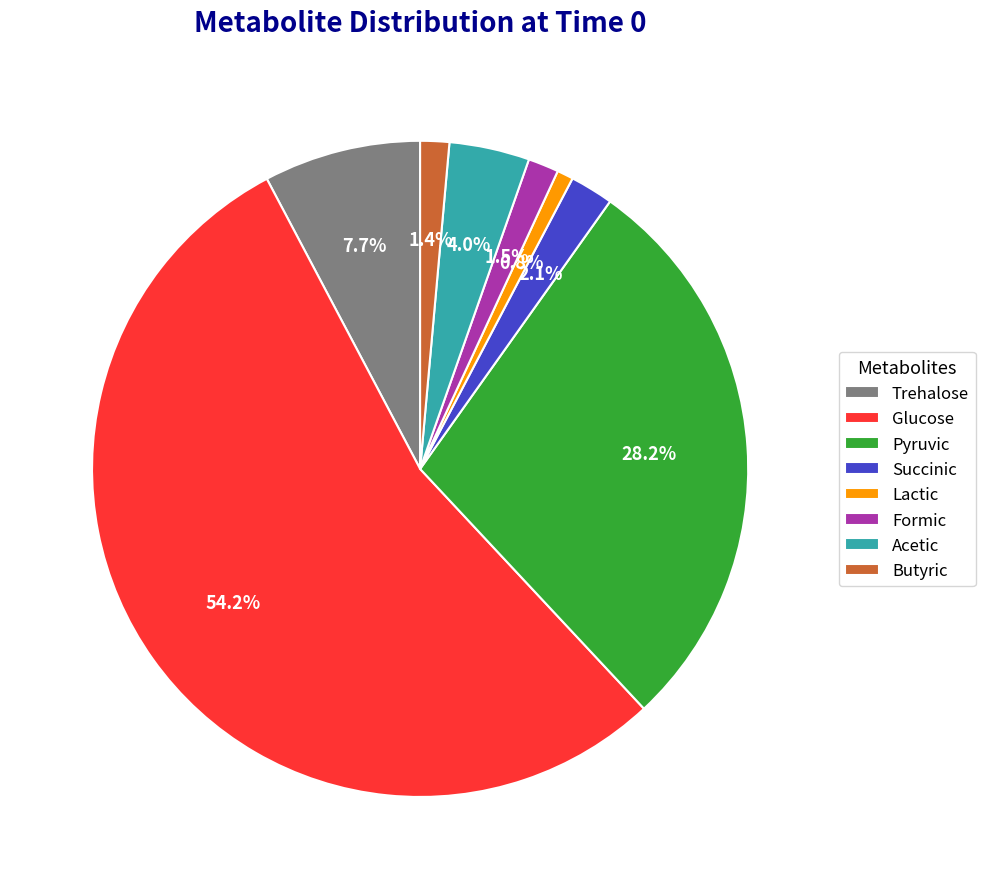

Which slice is the largest?

Glucose